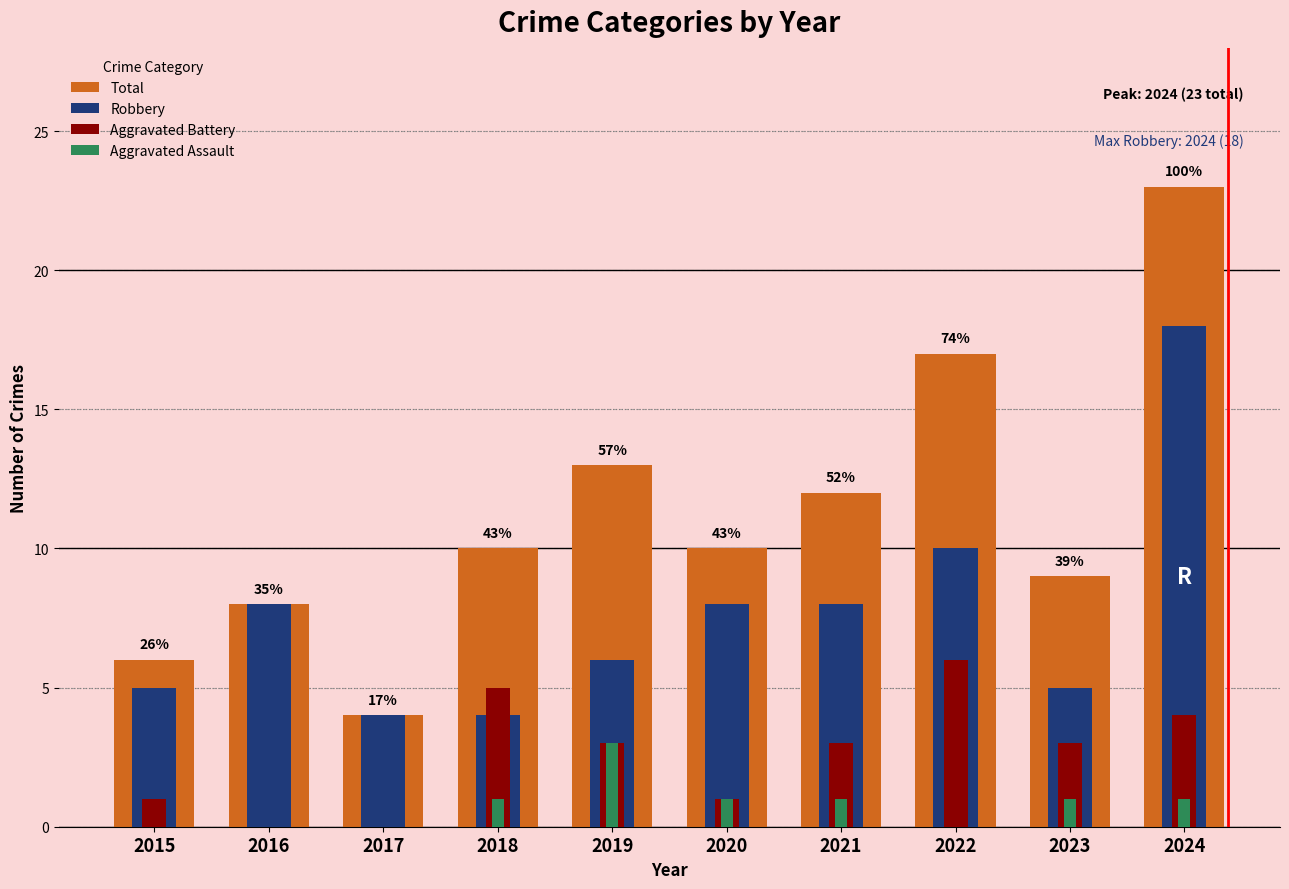

Read the Total value at 2018, to the nearest 5.

10